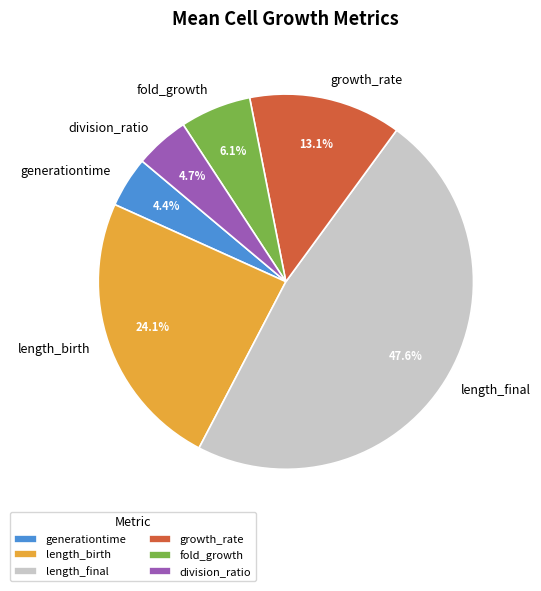

Which category has the biggest portion of the pie?

length_final